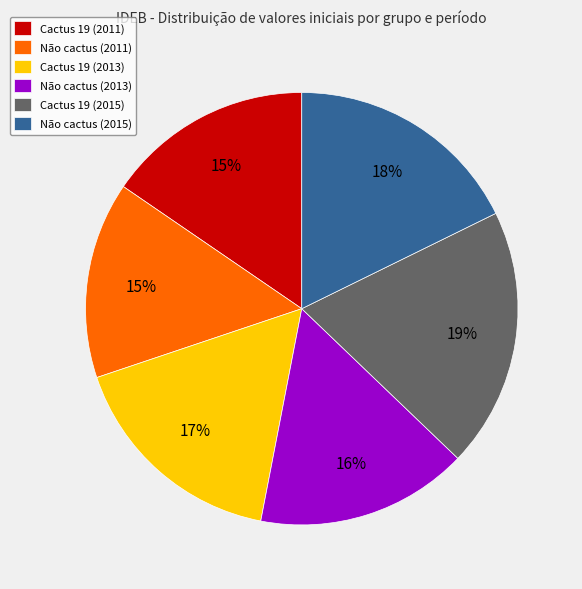

Do Não cactus (2011) and Cactus 19 (2013) together represent more than half of the pie?

No